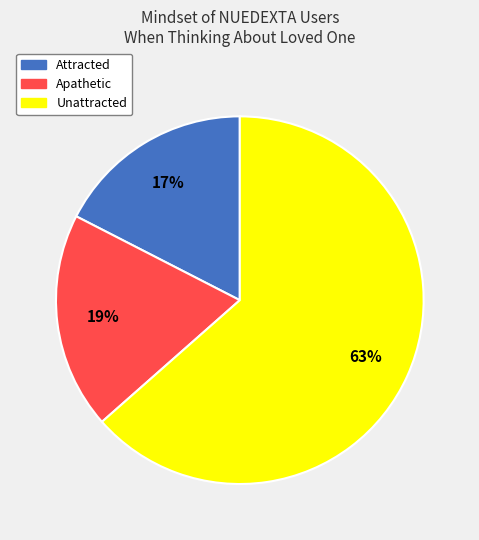

Is the sum of Attracted and Apathetic greater than half?

No